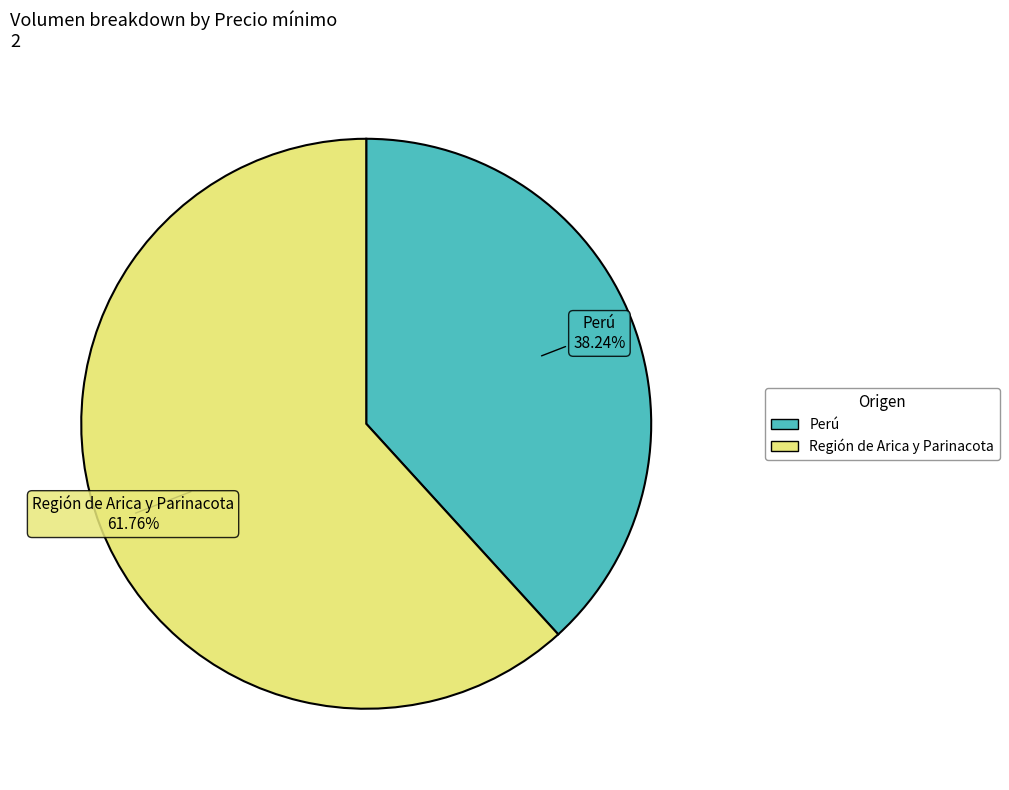

What is the majority slice?

Región de Arica y Parinacota